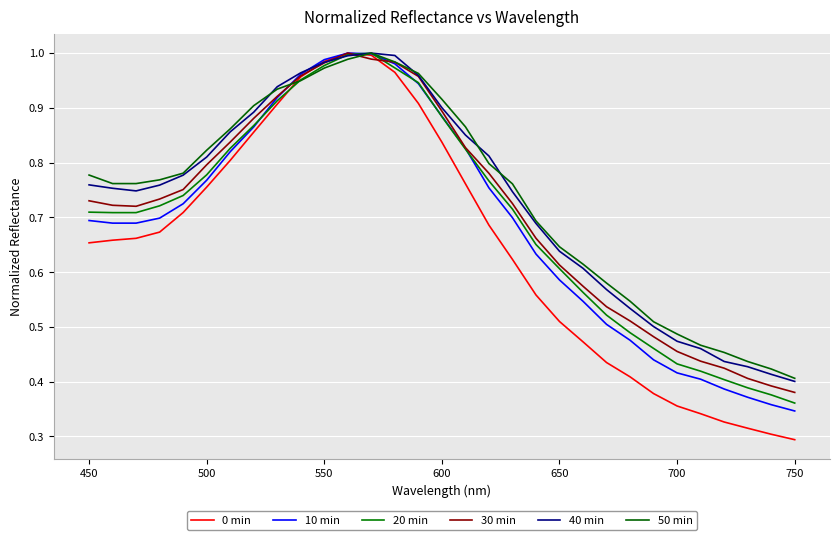

True or false: 50 min has more than 1 points higher than both neighbors.

False